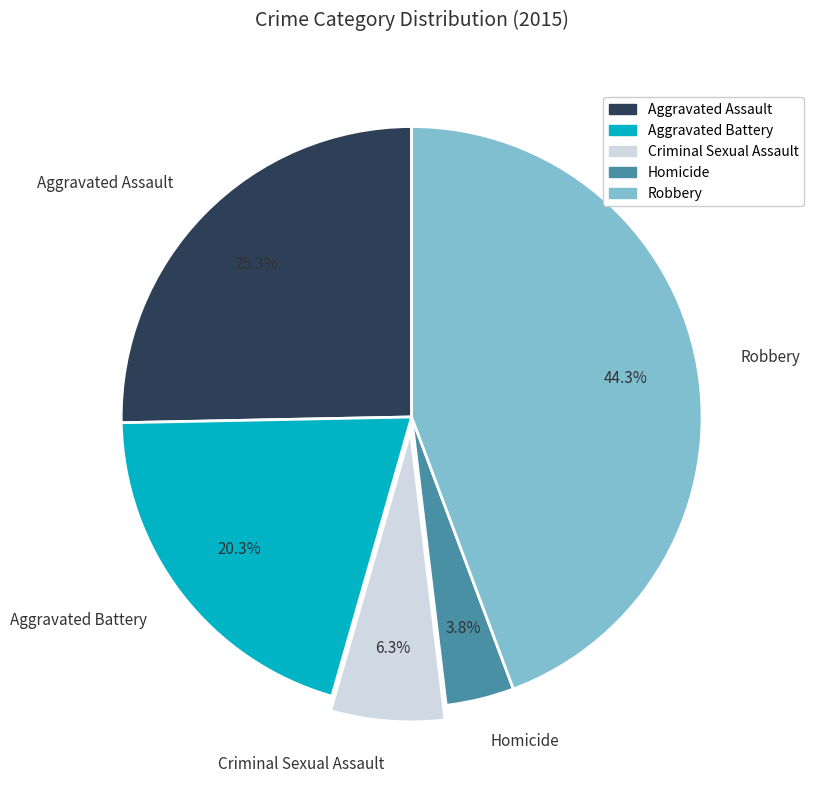

True or false: Aggravated Assault accounts for 20% of the total.

False